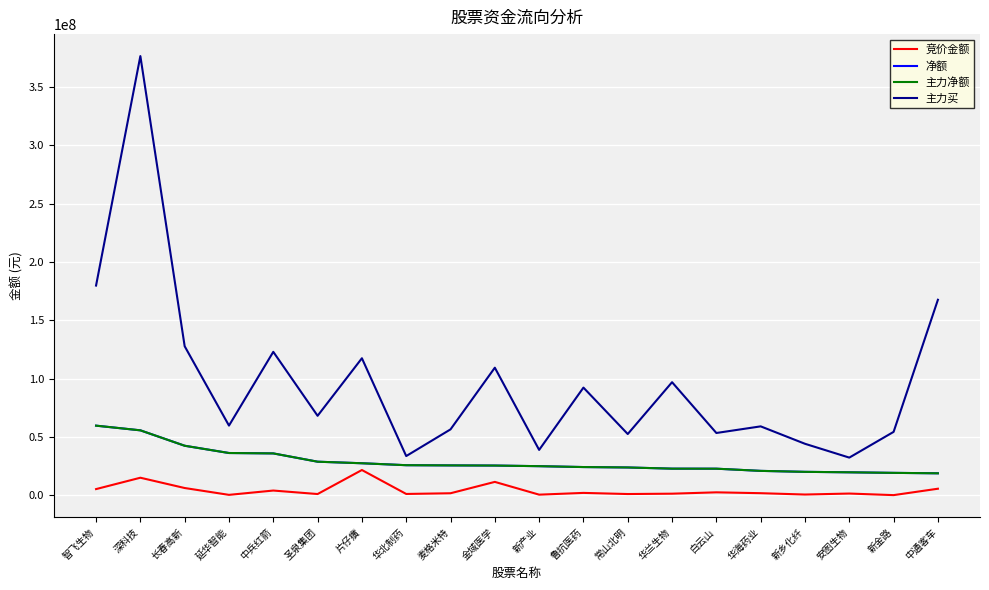

True or false: 主力净额 and 净额 intersect in this chart.

False